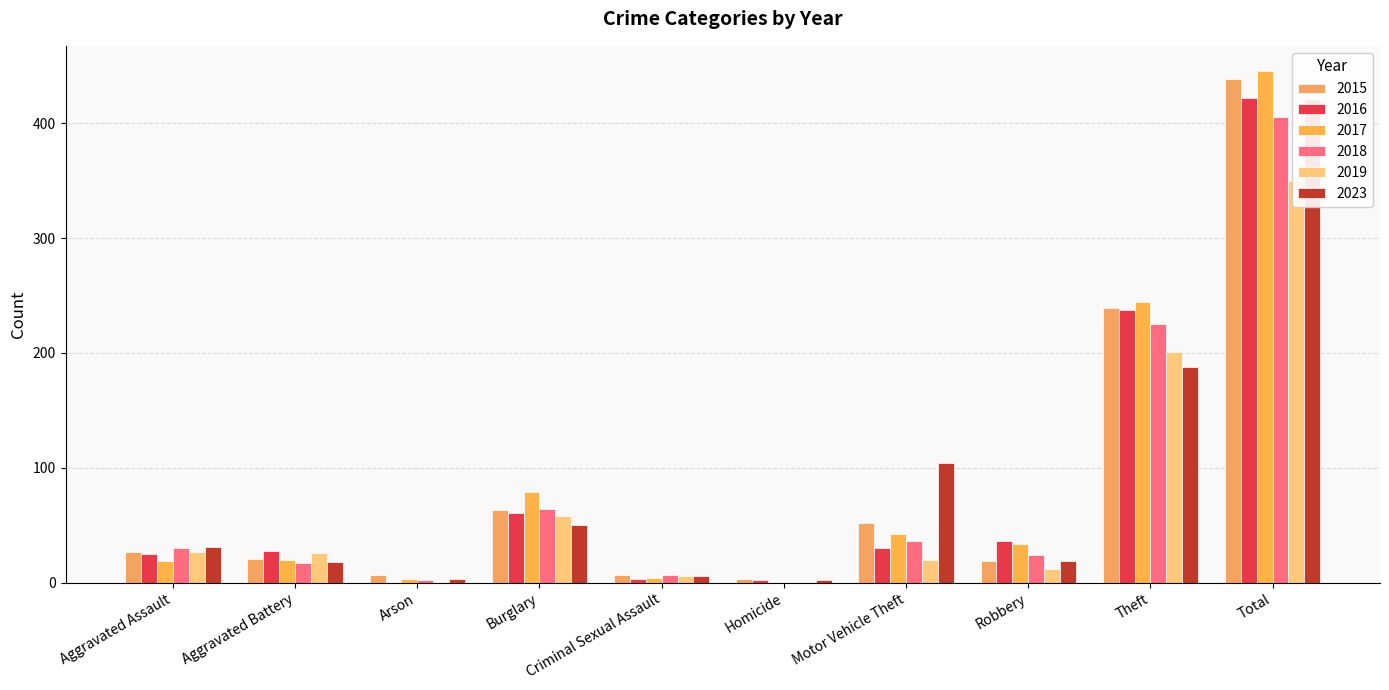

How many data points in 2015 are above 27?

4